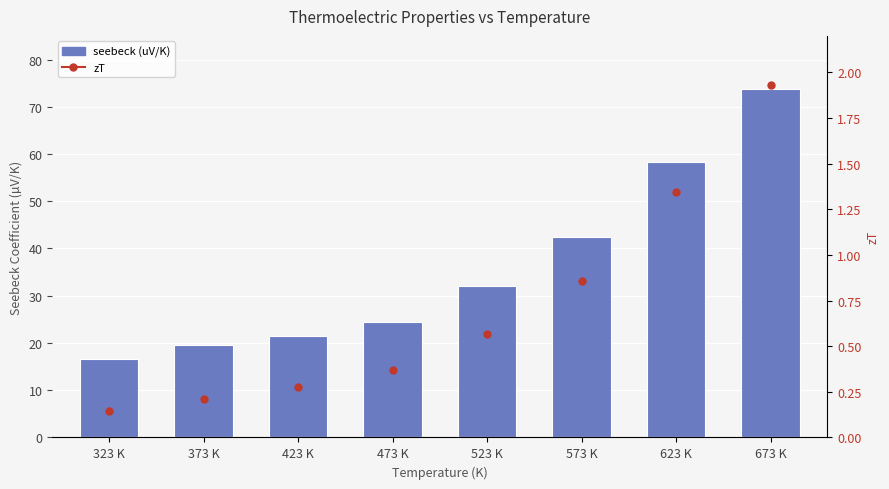

What is the value of the zT bar at the 2nd from the left?

0.2